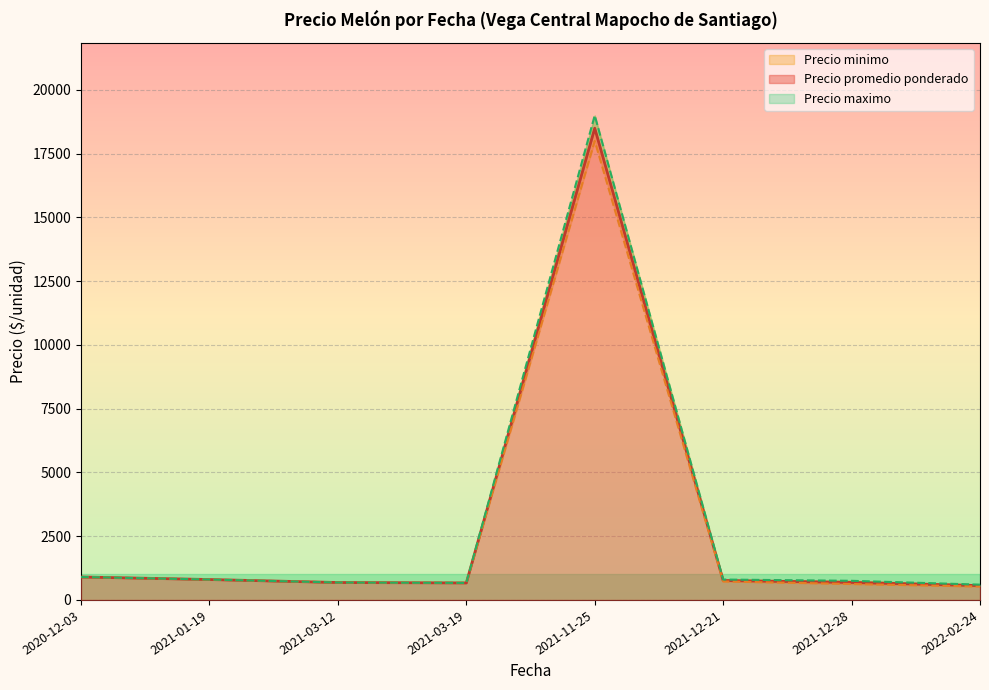

What are all the series names shown in the legend?

Precio promedio ponderado, Precio minimo, Precio maximo